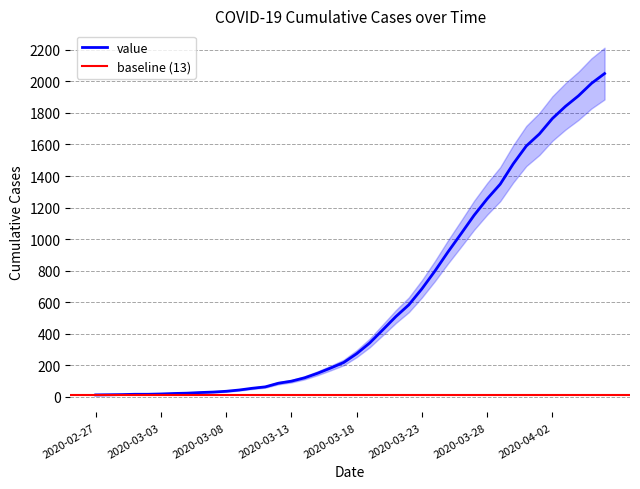

How many categories are shown in the chart?

40